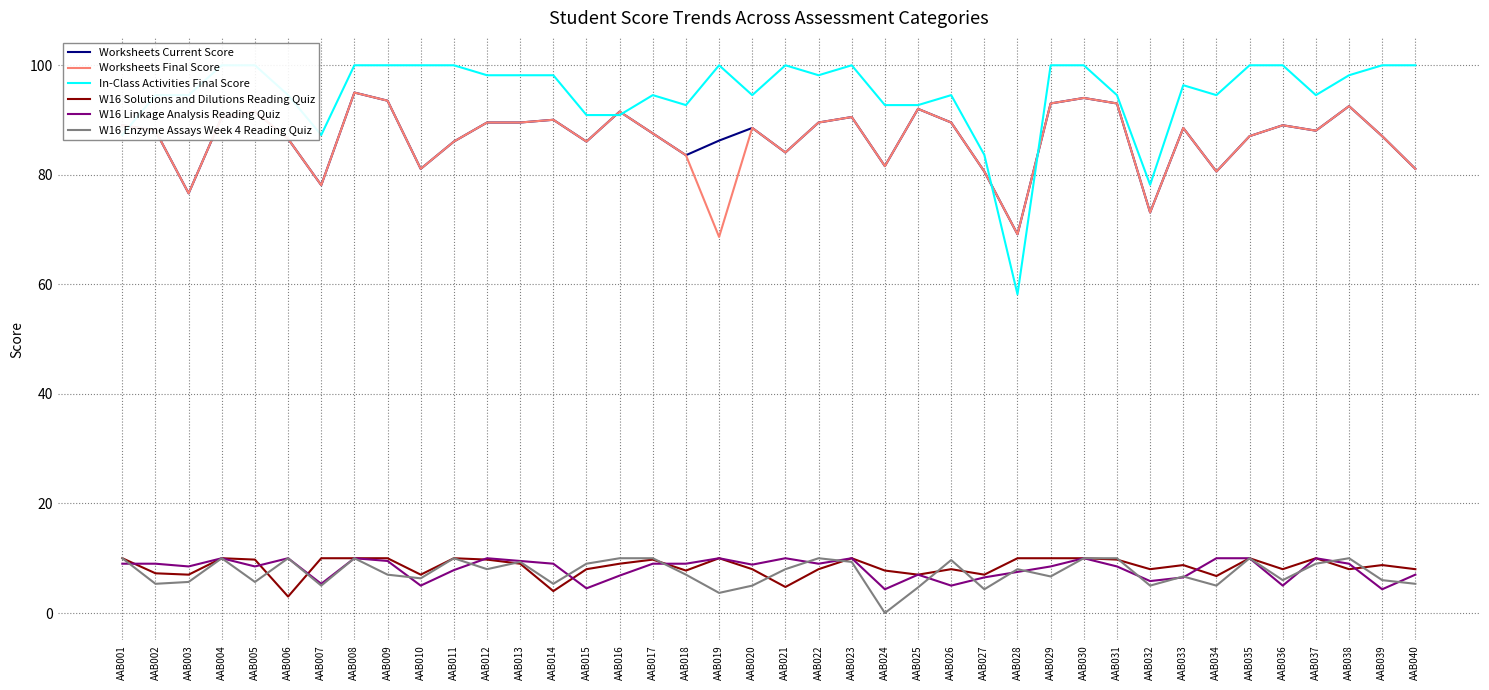

At which category is the sum across all series the highest?

AAB008